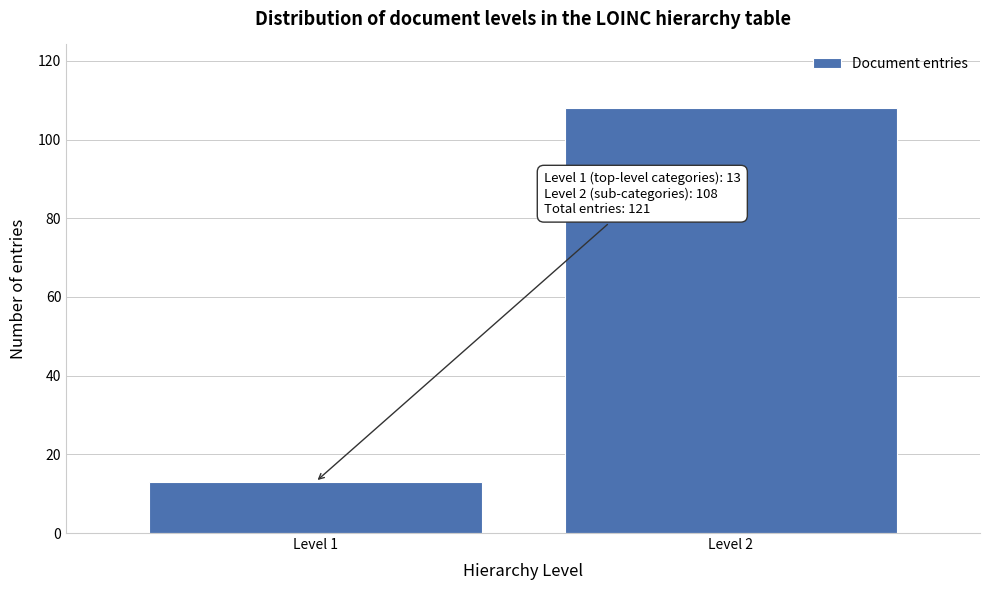

Reading right to left, extract all data points from this chart.

108	13